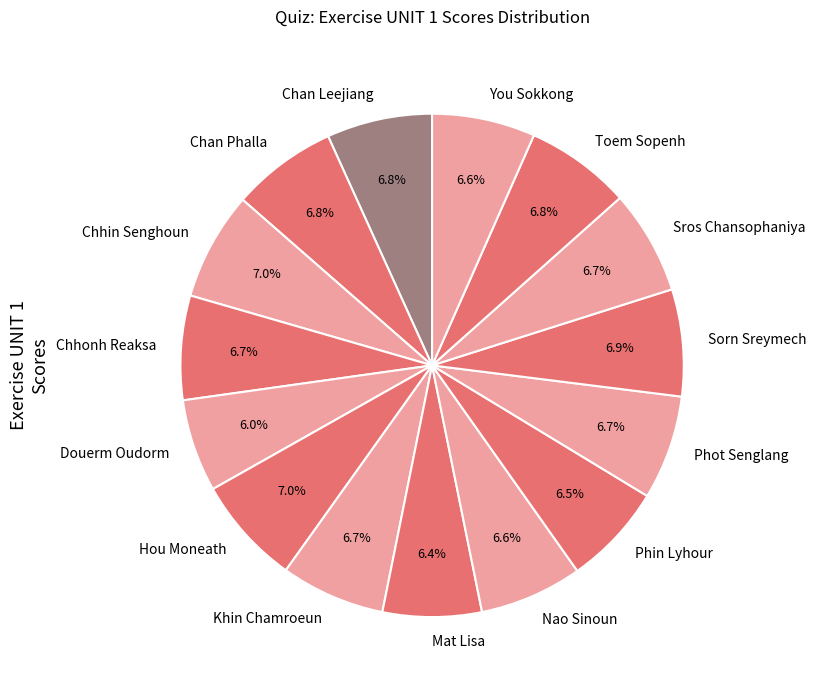

Does Hou Moneath account for over 50% of the chart?

No